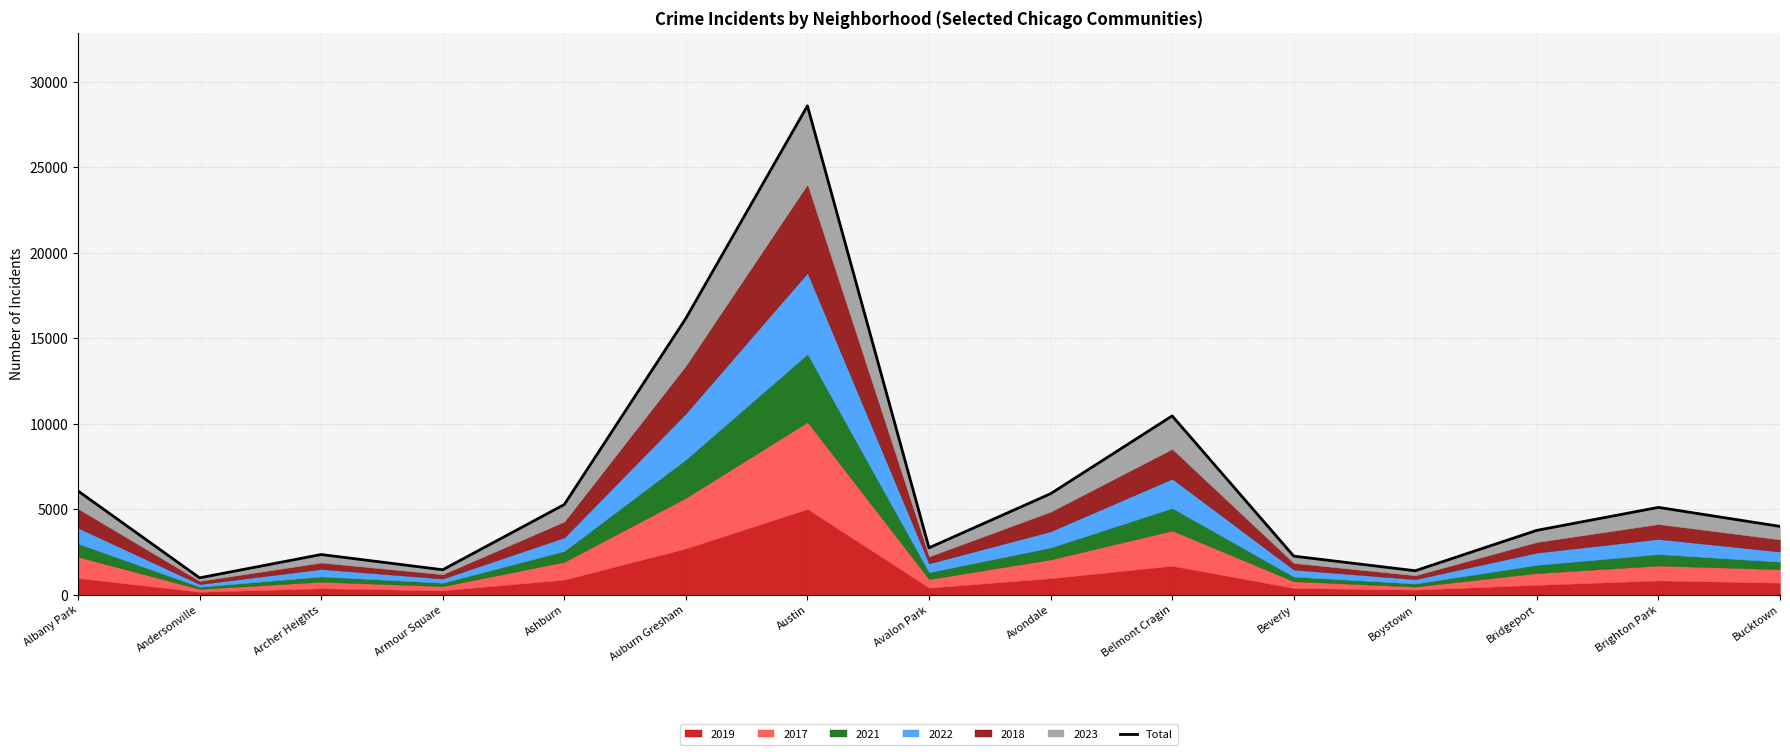

True or false: the data shows 1399 at Boystown.

True